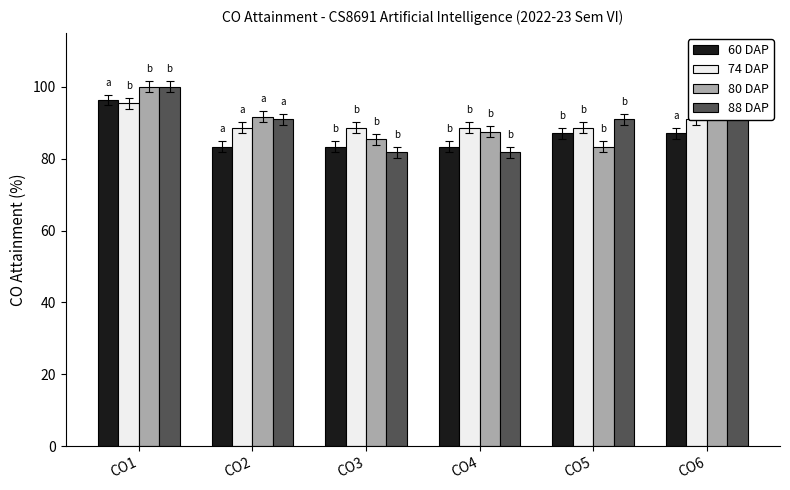

Where does the 88 DAP series first go above 90?

CO1